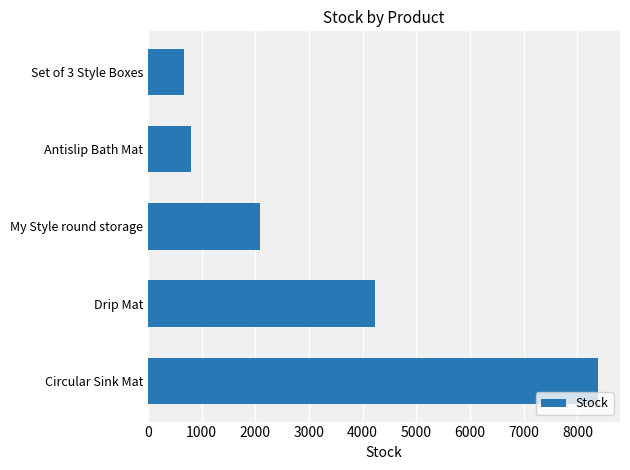

Which has a higher value, Circular Sink Mat or Drip Mat?

Circular Sink Mat